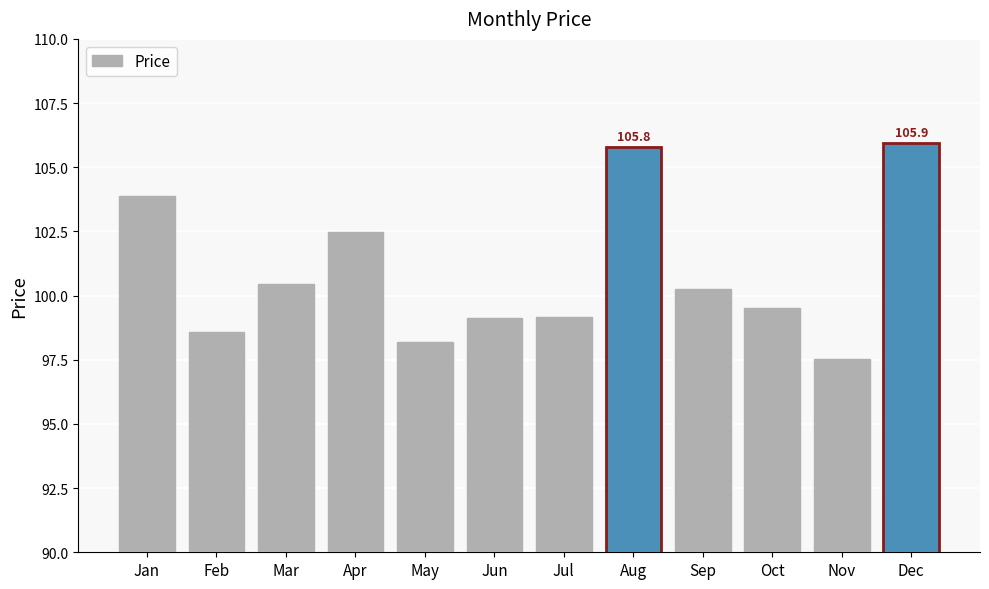

What is the value of the 1st bar from the left?

103.9